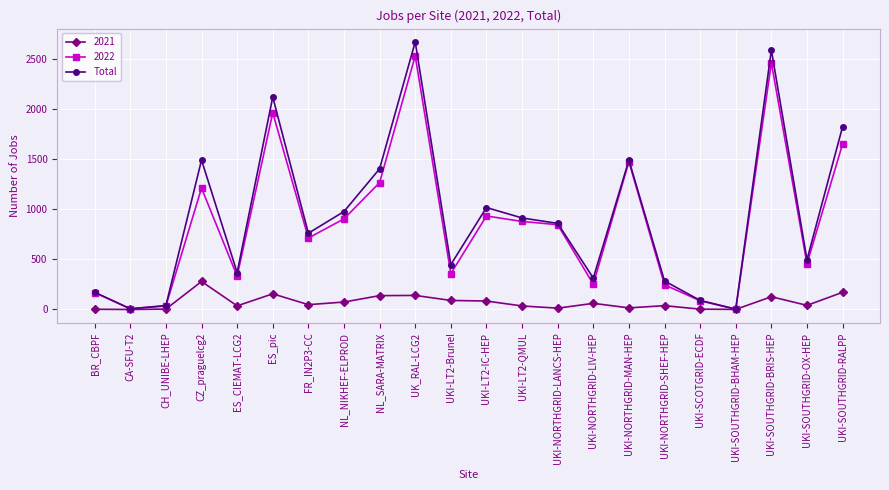

Where is the first local maximum for Total?

CZ_praguelcg2